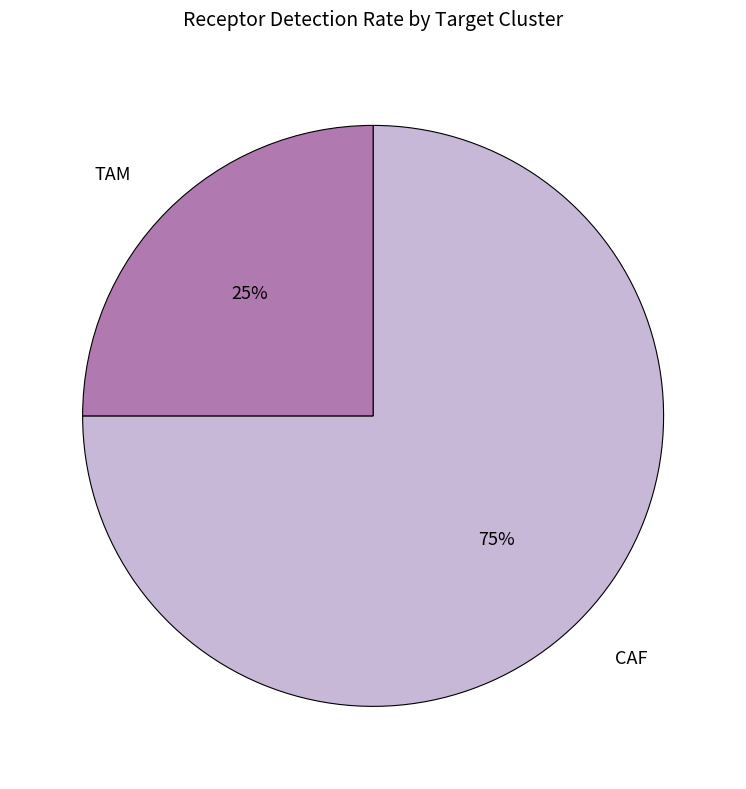

Do TAM and CAF together represent more than half of the pie?

Yes